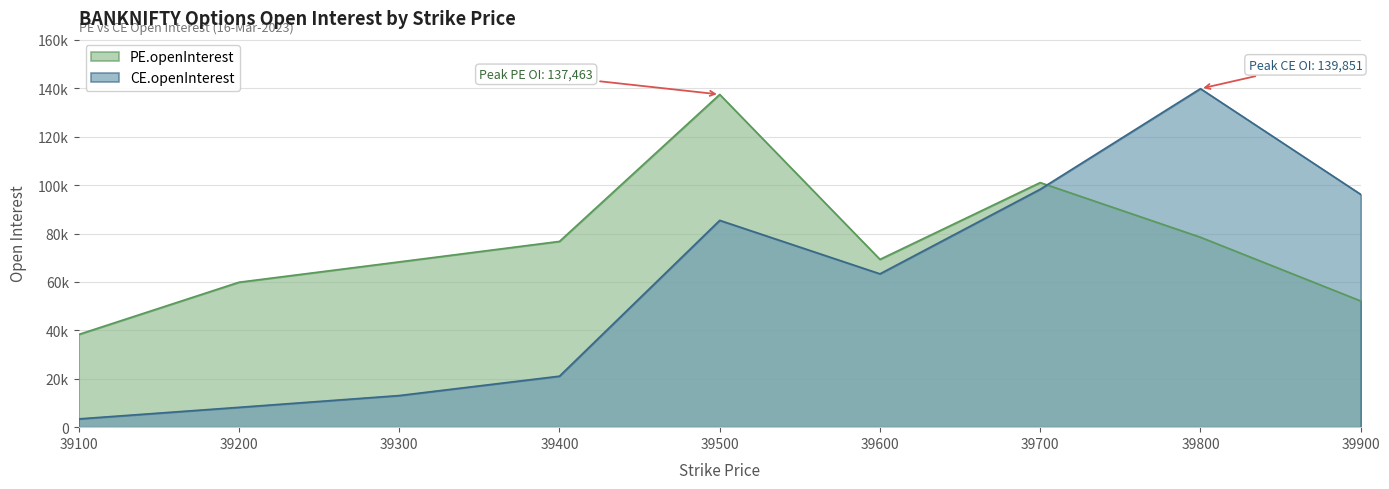

What is the difference between the maximum and minimum values in the PE.openInterest series?

99156